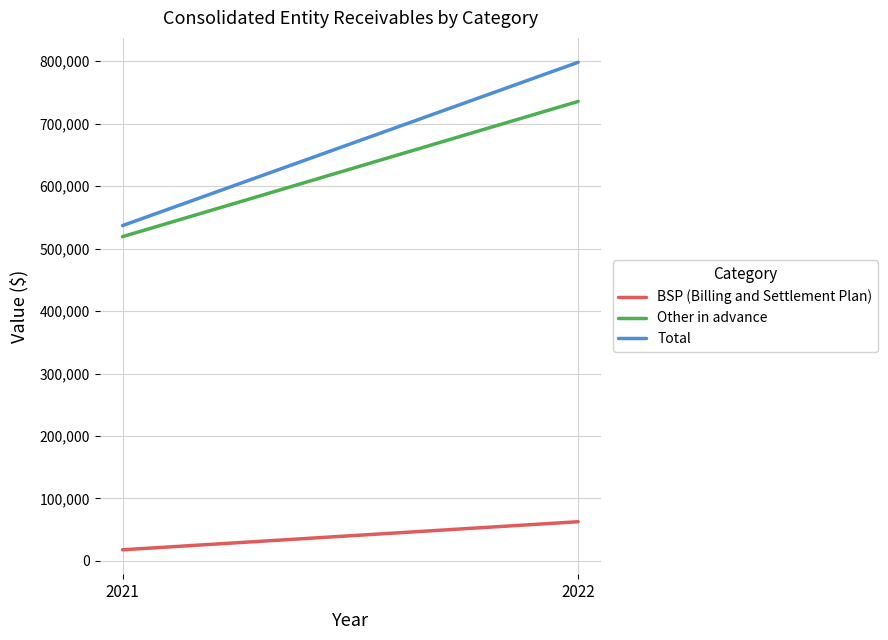

What is the lowest value of the Other in advance series?

519126